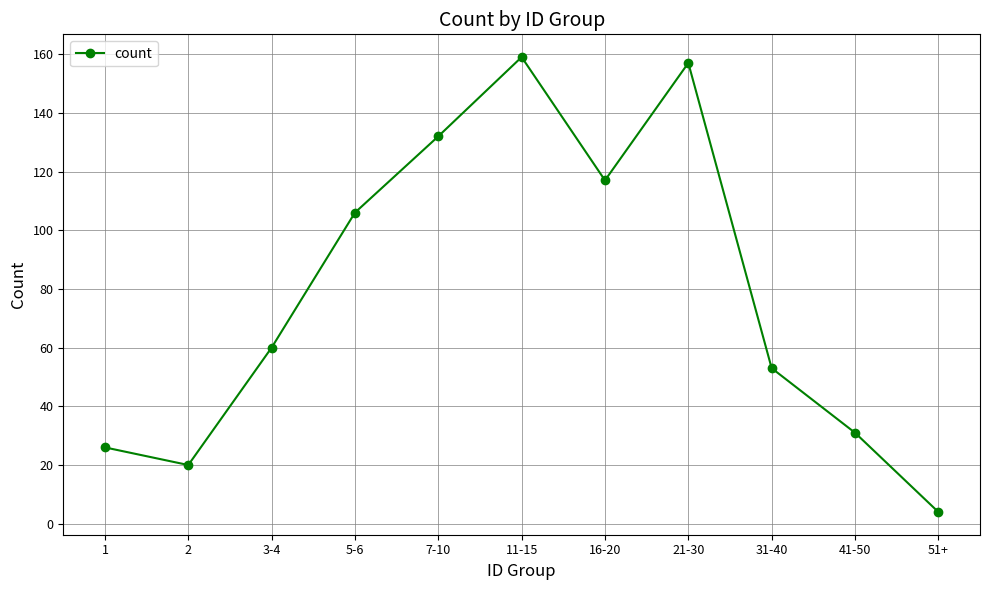

At which category does the data reach its first local valley?

2